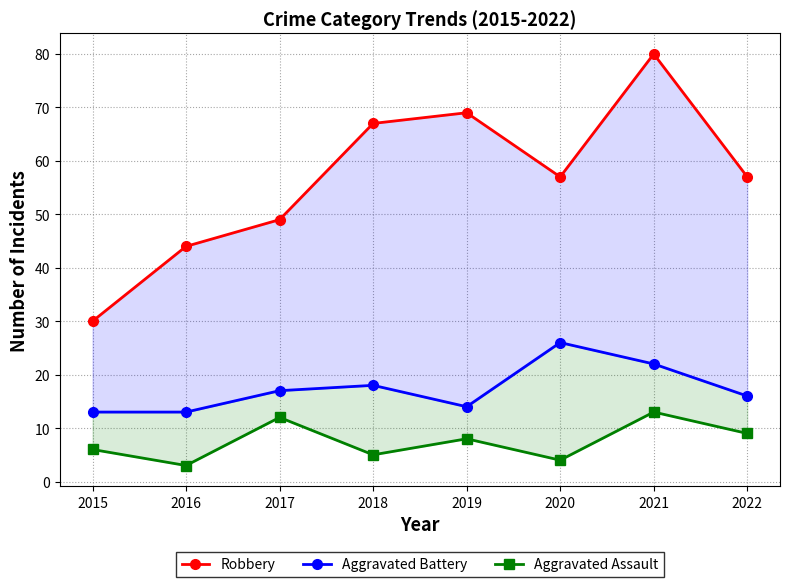

Which has a higher value, 2015 or 2021?

2021